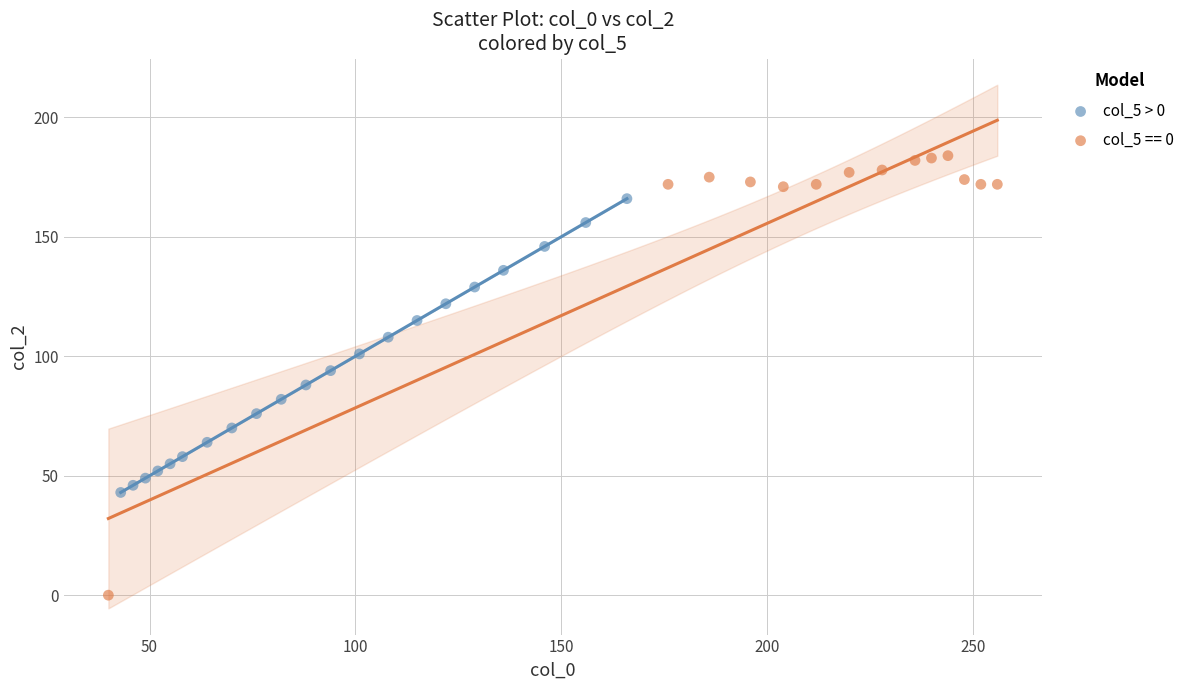

Which series reaches the minimum Y coordinate?

col_5 == 0